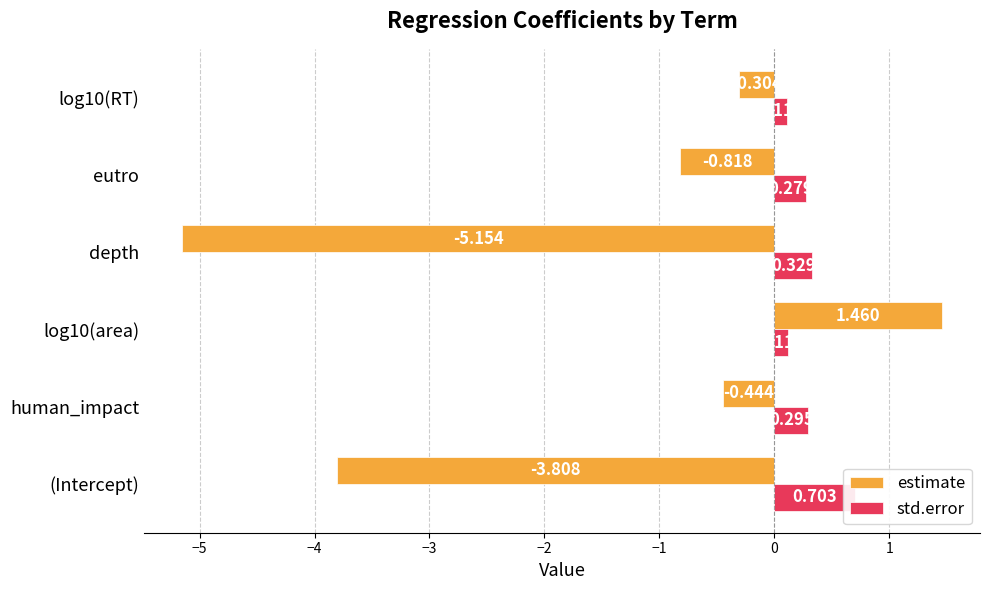

What is the sum of the std.error values at depth and human_impact?

0.6